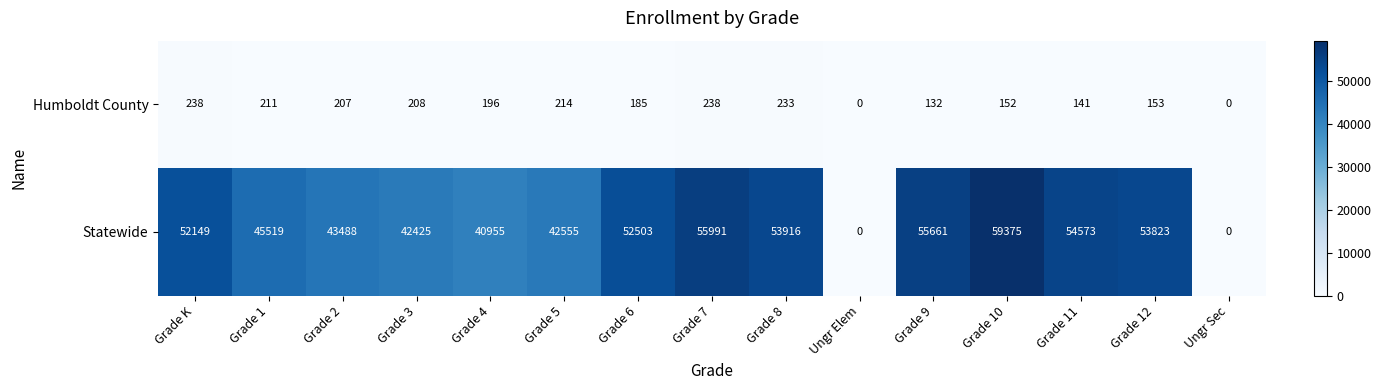

Reading left to right, list all the values displayed in this chart.

Humboldt County: Grade K=238	Grade 1=211	Grade 2=207	Grade 3=208	Grade 4=196	Grade 5=214	Grade 6=185	Grade 7=238	Grade 8=233	Ungr Elem=0	Grade 9=132	Grade 10=152	Grade 11=141	Grade 12=153	Ungr Sec=0
Statewide: Grade K=52149	Grade 1=45519	Grade 2=43488	Grade 3=42425	Grade 4=40955	Grade 5=42555	Grade 6=52503	Grade 7=55991	Grade 8=53916	Ungr Elem=0	Grade 9=55661	Grade 10=59375	Grade 11=54573	Grade 12=53823	Ungr Sec=0